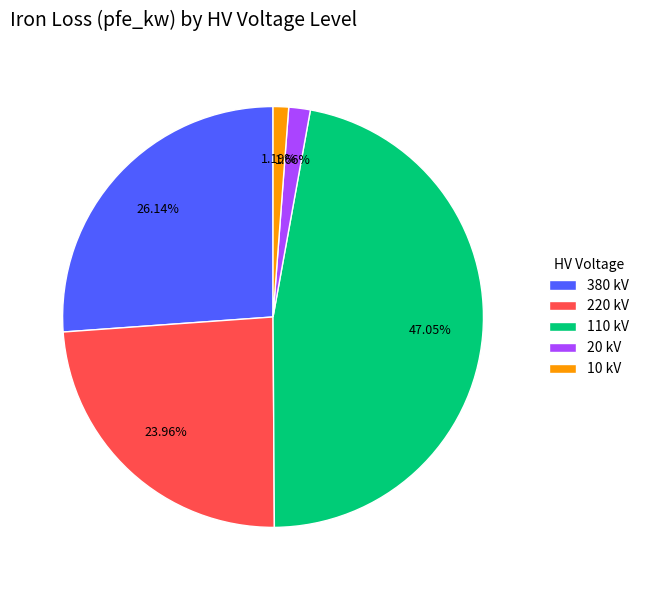

Do 110 kV and 220 kV together represent more than half of the pie?

Yes